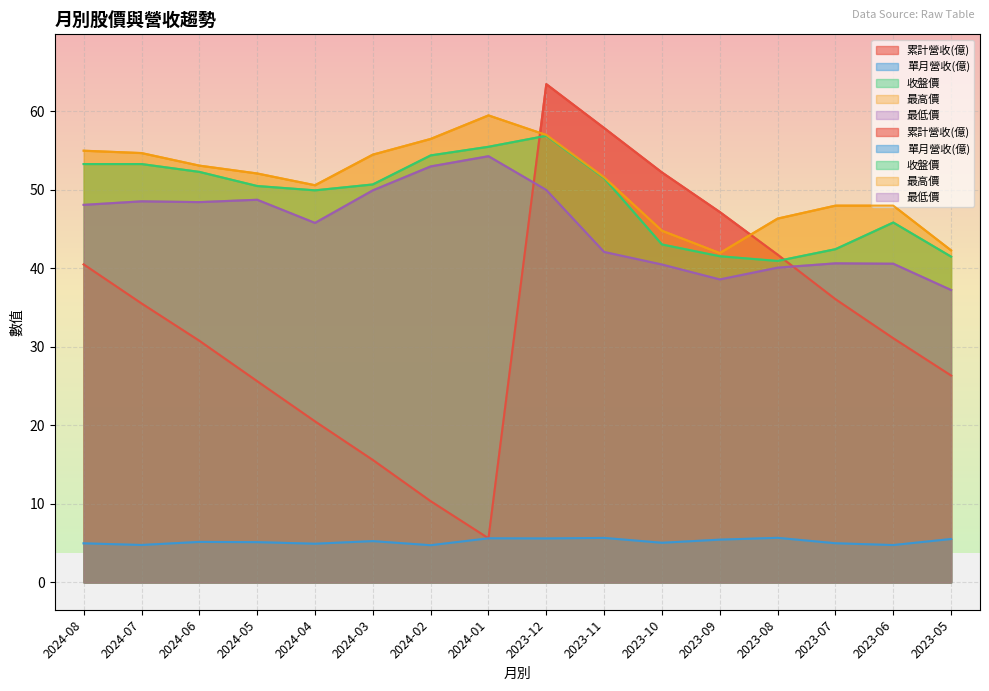

What is the greatest value displayed?

63.5